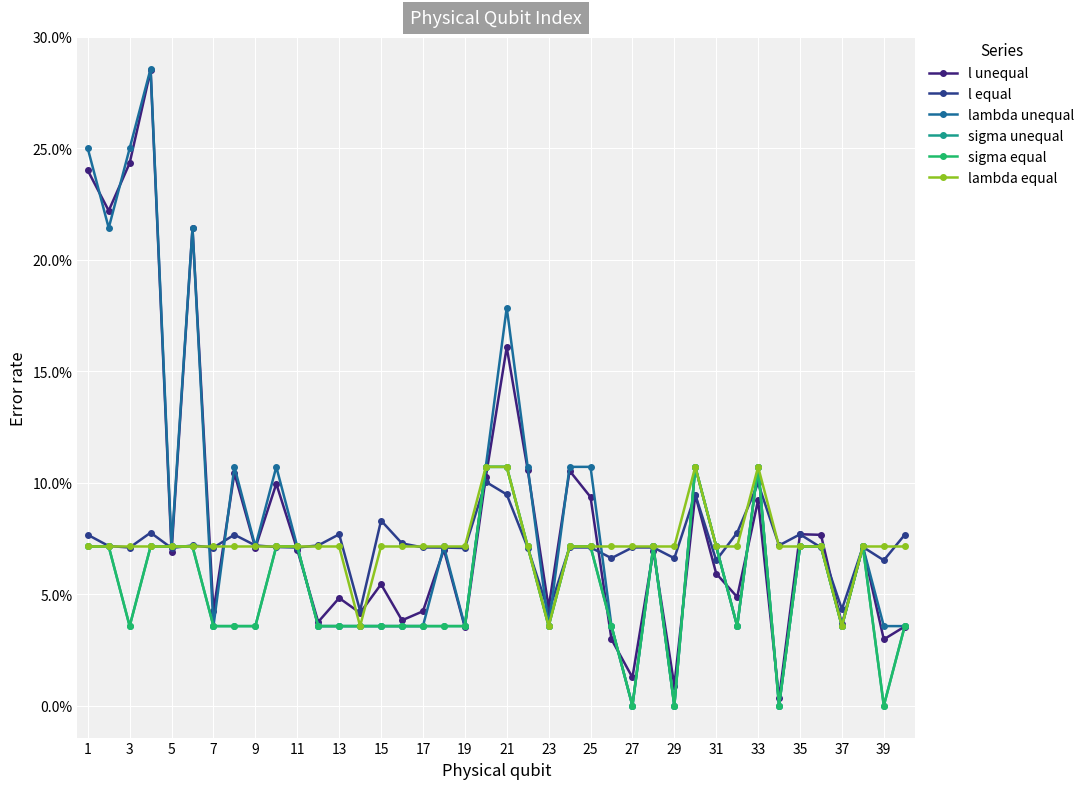

Does the chart have visible grid lines?

Yes